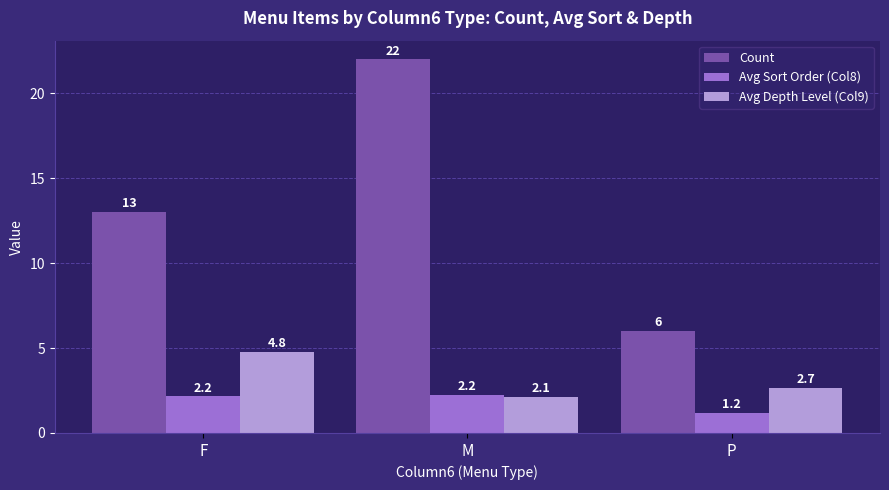

True or false: Avg Sort Order (Col8) has a value of 0.7 at M.

False